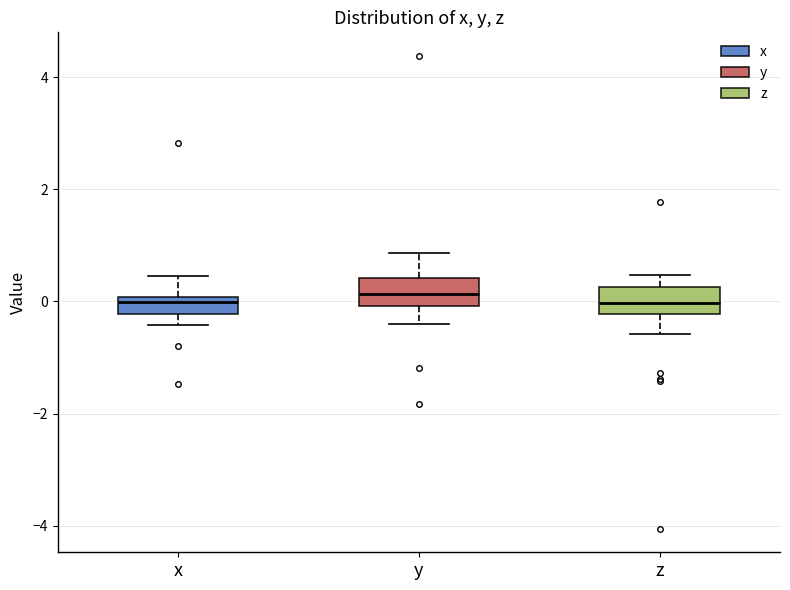

Reading left to right, transcribe this box plot: for each box, give where its median line is, the range the box spans, and where its two whiskers end, as read against the y-axis. The values are not printed on the chart, so give them approximately, as read against the axis.

x: median 0.0 (just below the box's upper edge), box -0.2 to 0.0, whiskers -0.4 to 0.4
y: median 0.2, box 0.0 to 0.4, whiskers -0.4 to 0.8
z: median 0.0, box -0.2 to 0.2, whiskers -0.6 to 0.4